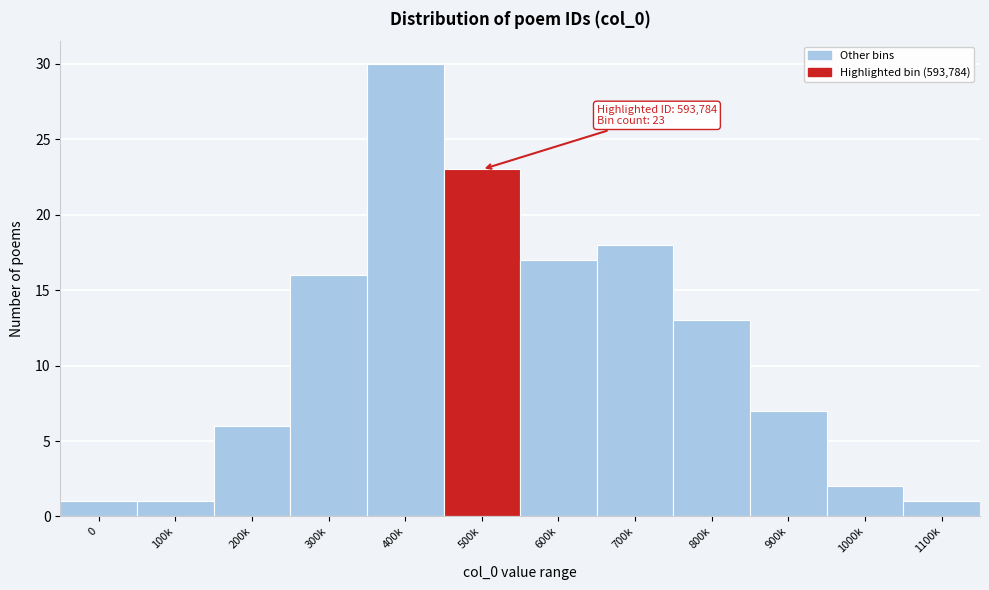

Reading left to right, extract all data points from this chart.

0=1	100k=1	200k=6	300k=16	400k=30	500k=23	600k=17	700k=18	800k=13	900k=7	1000k=2	1100k=1